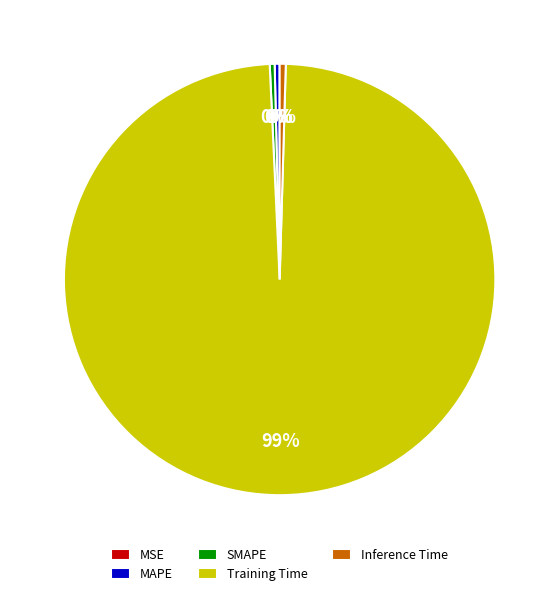

Does Training Time account for over 50% of the chart?

Yes